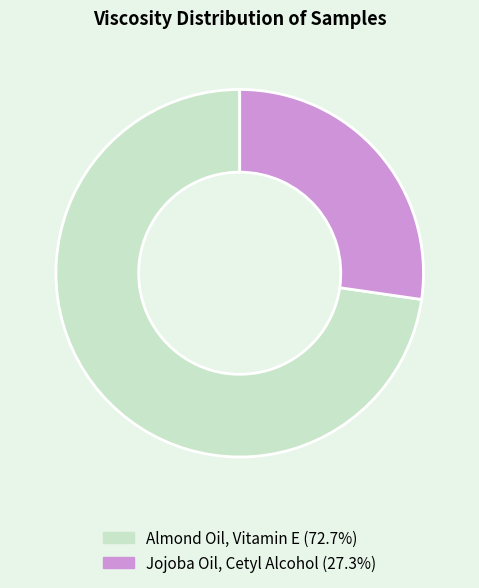

Is it true that Jojoba Oil, Cetyl Alcohol is 36% of the pie?

False